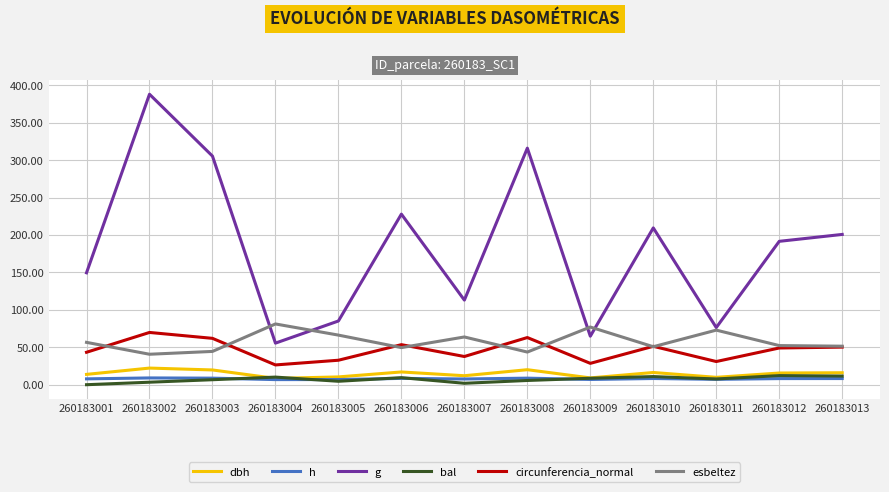

In h, how many points are higher than both neighbors (excluding endpoints)?

4